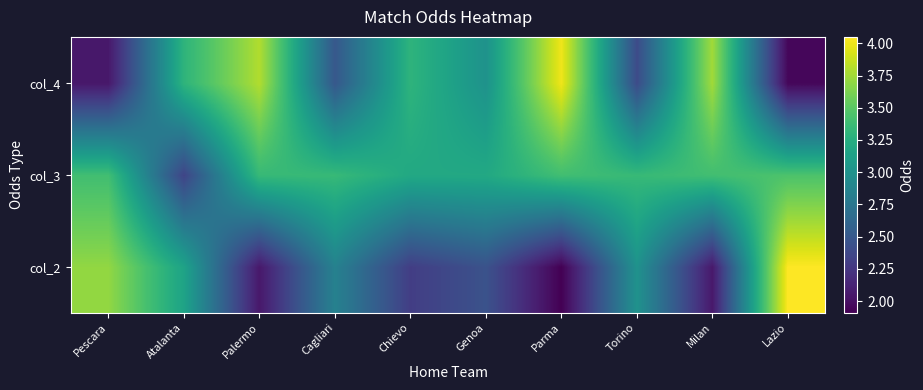

Rank the series at Cagliari from highest to lowest value.

col_3, col_2, col_4